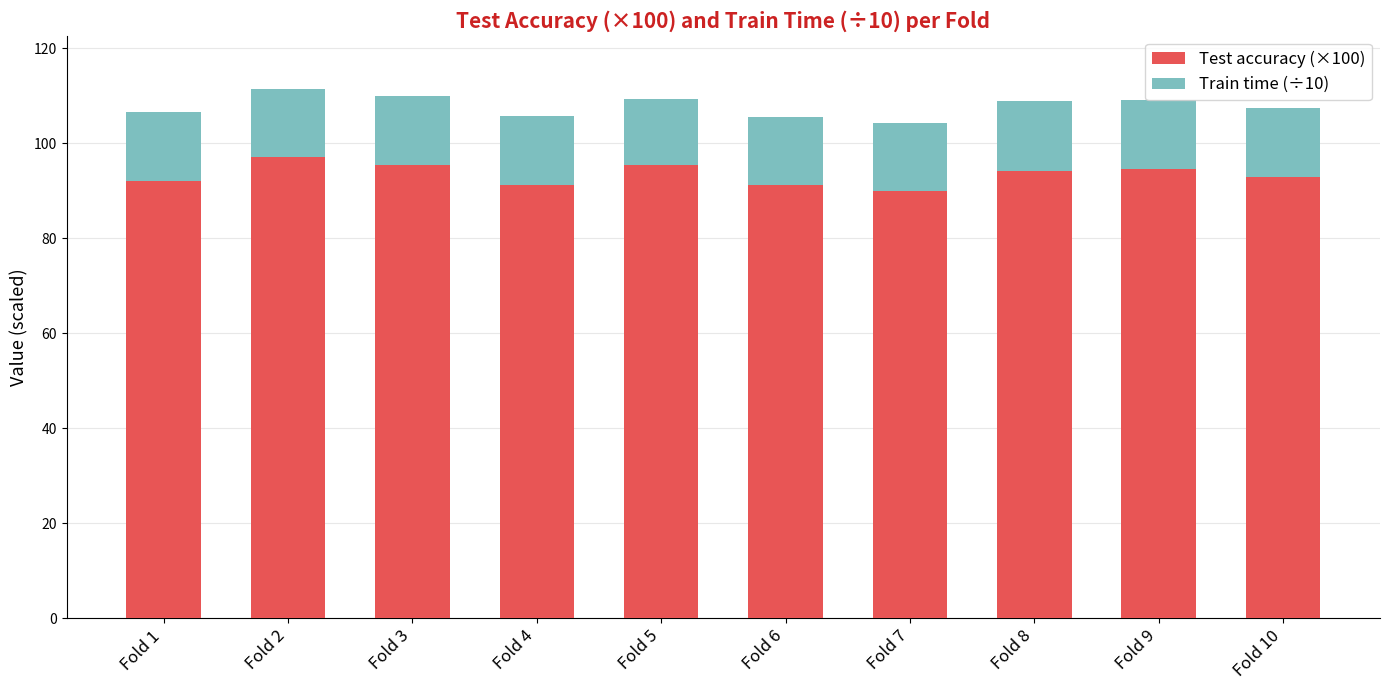

What is the sum of the Test accuracy (×100) values at Fold 3 and Fold 2?

192.5